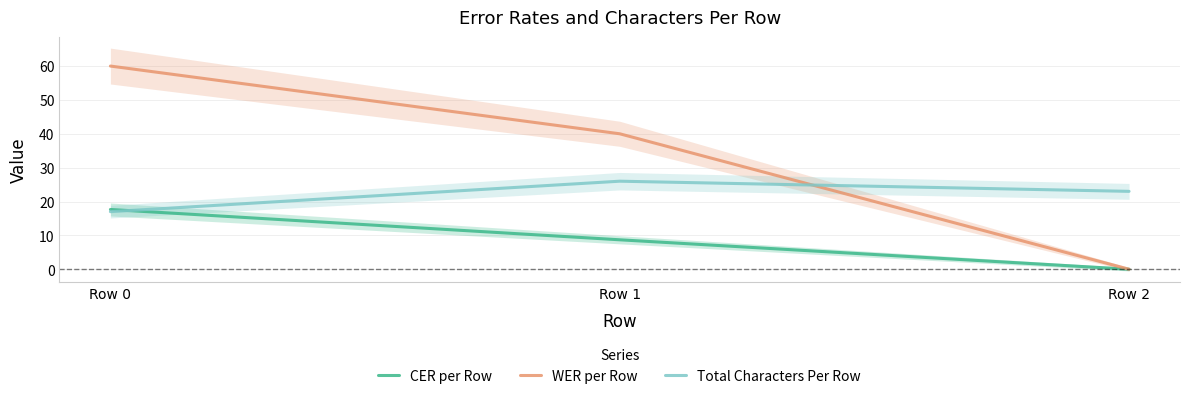

List the series in order of their overall mean, highest first.

WER per Row, Total Characters Per Row, CER per Row